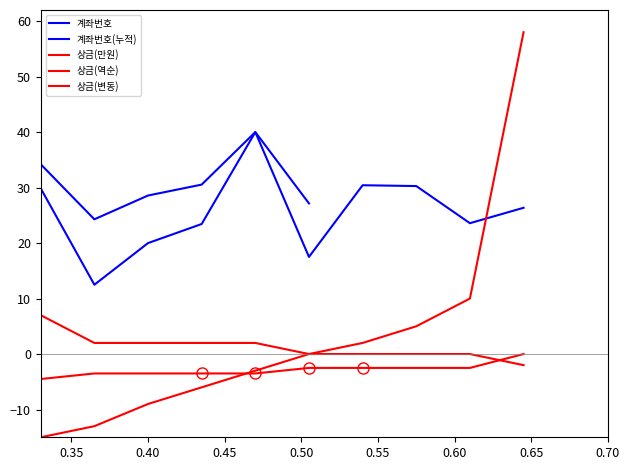

What is the difference between the maximum and minimum values in the 계좌번호 series?

27.5